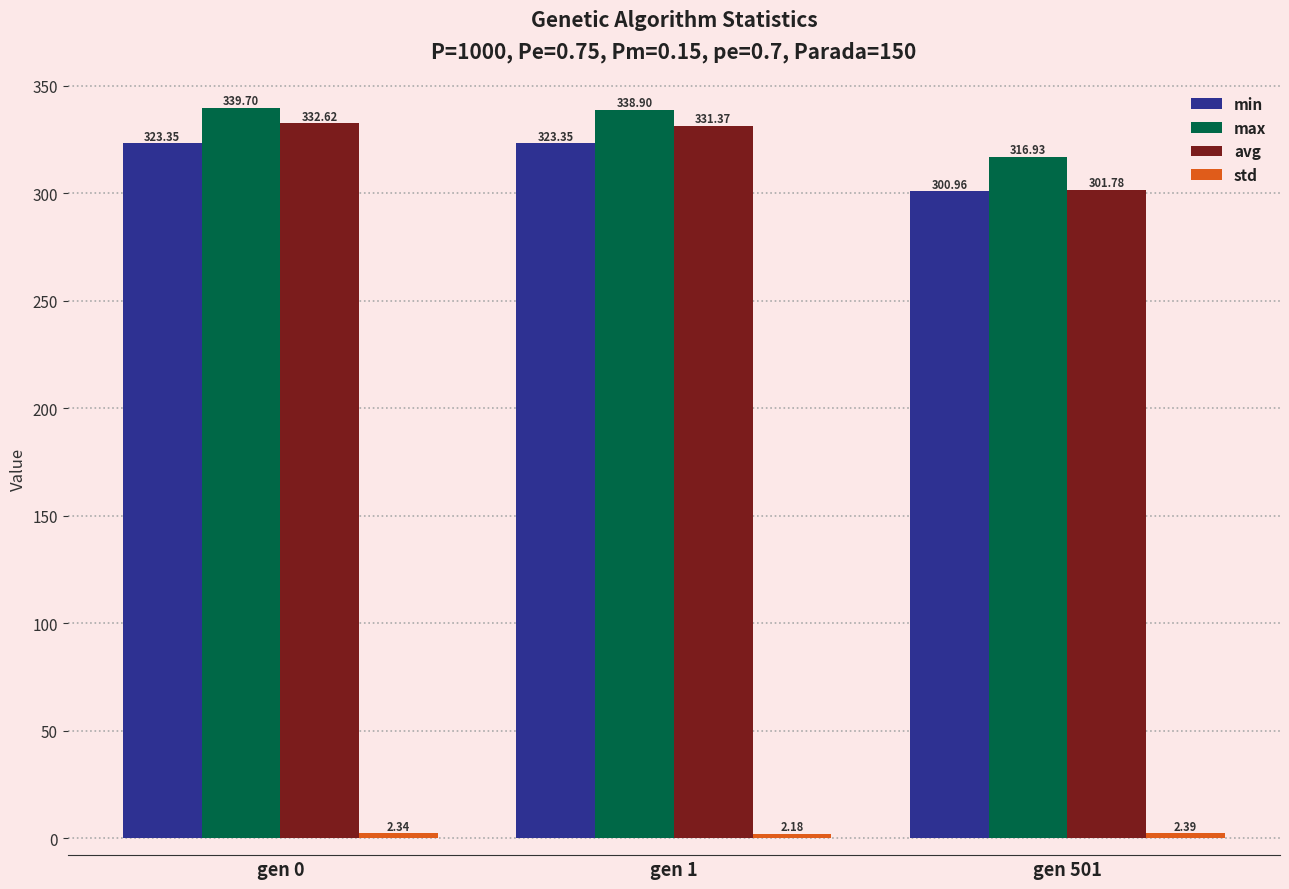

At how many categories does at least one series exceed 172?

3